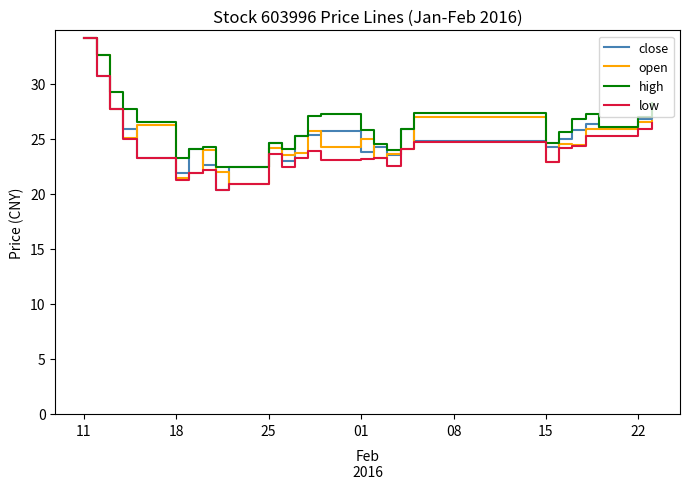

How many values in the close series are below 25?

13